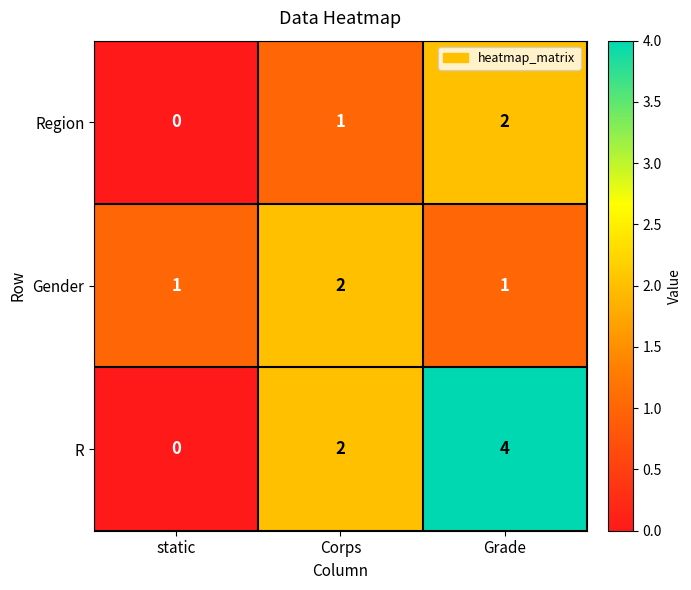

What is the difference between the highest and lowest values at Corps?

1